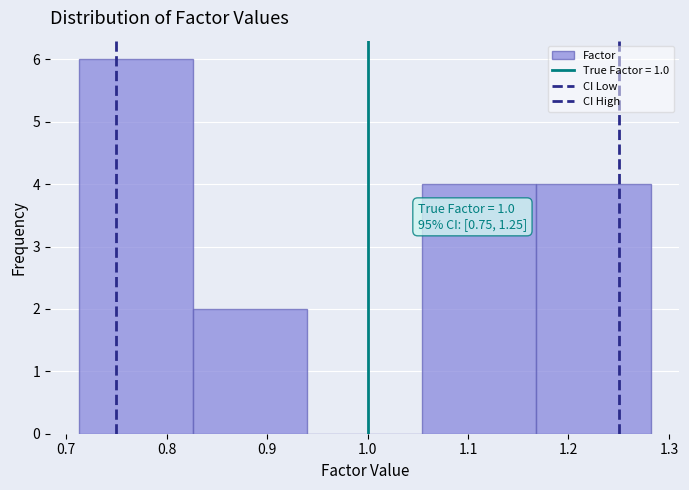

Which range on the x-axis has the tallest bar?

0.71 to 0.83